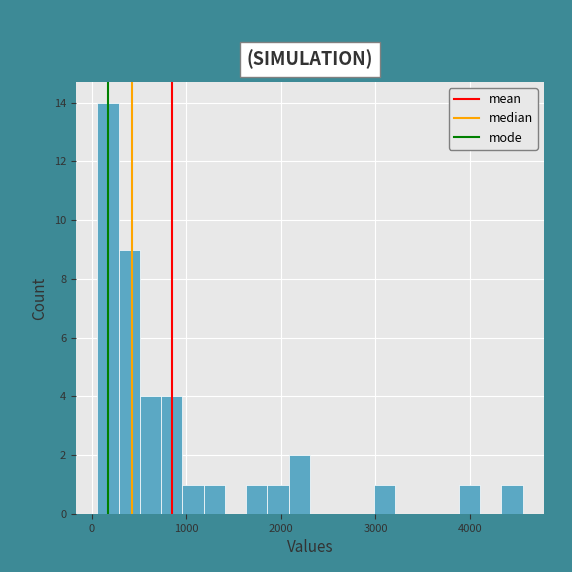

Read against the x-axis, roughly where is the centre of the tallest bar?

200